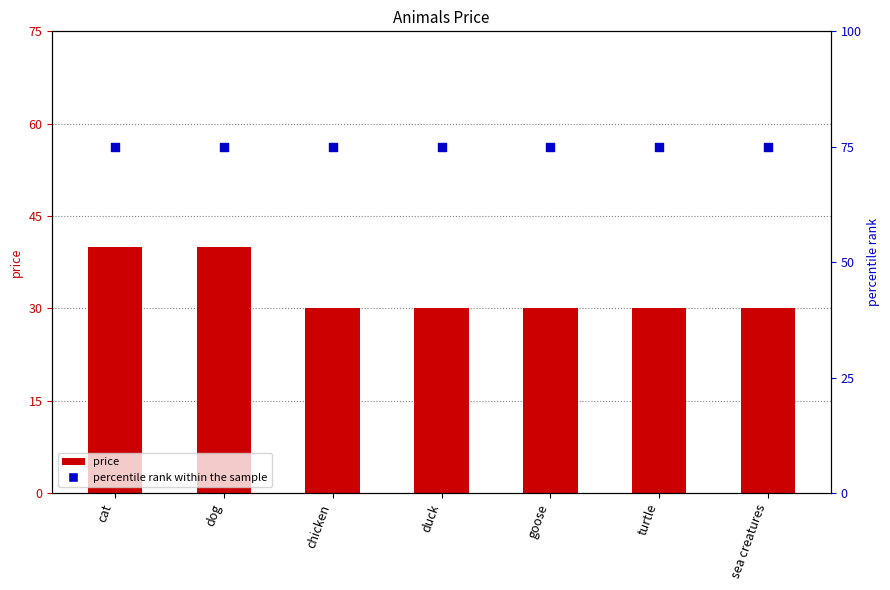

Is the value of price at chicken greater than the value of percentile rank within the sample at sea creatures?

No